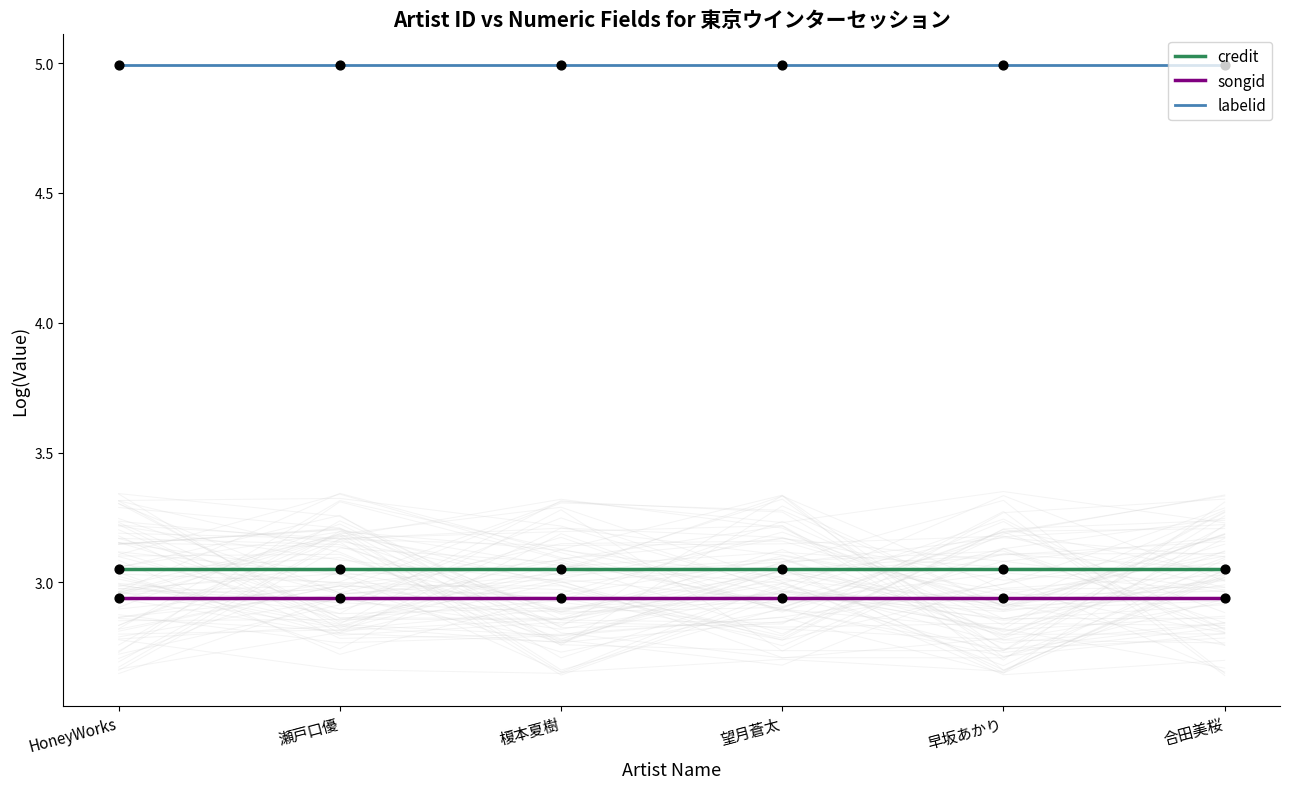

Which series reaches the maximum Y coordinate?

labelid